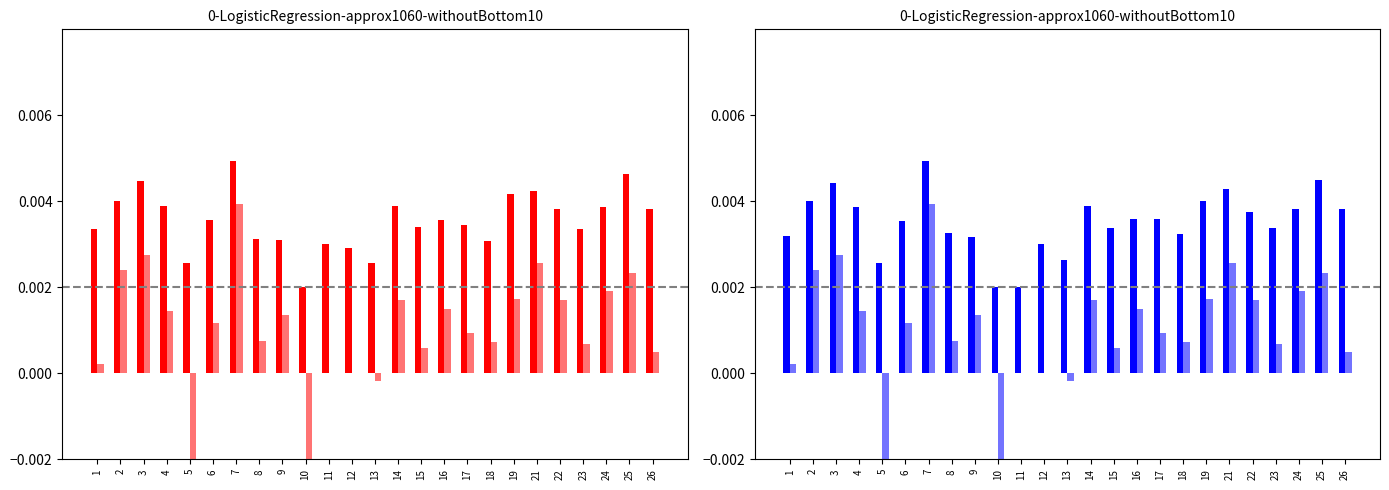

Is it true that accuracy equals 0.0 at 6?

False